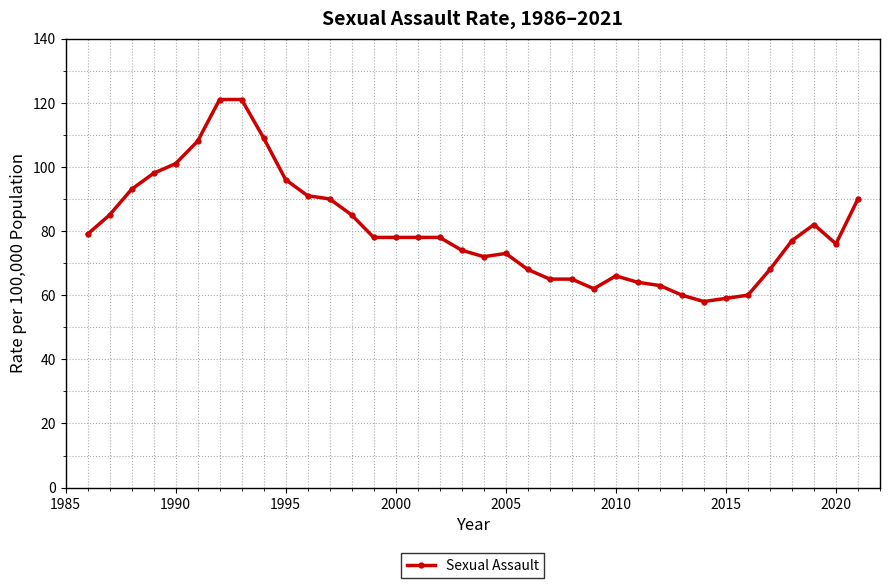

What is the greatest value displayed?

121